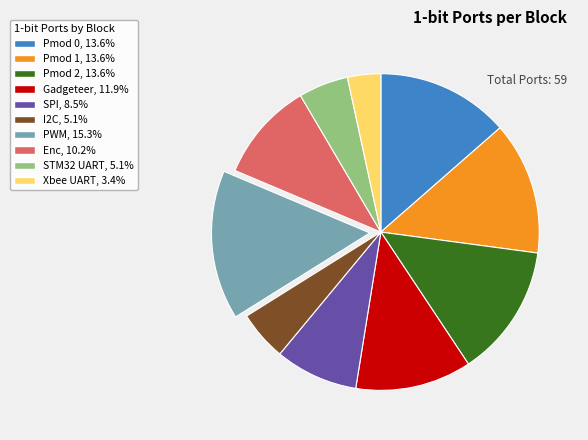

Combined, do Pmod 2 and I2C account for over 50%?

No